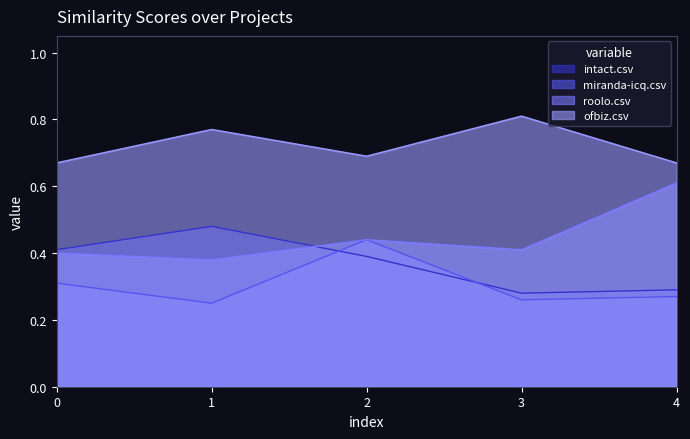

Rank the series at 4 from lowest to highest value.

miranda-icq.csv, intact.csv, roolo.csv, ofbiz.csv